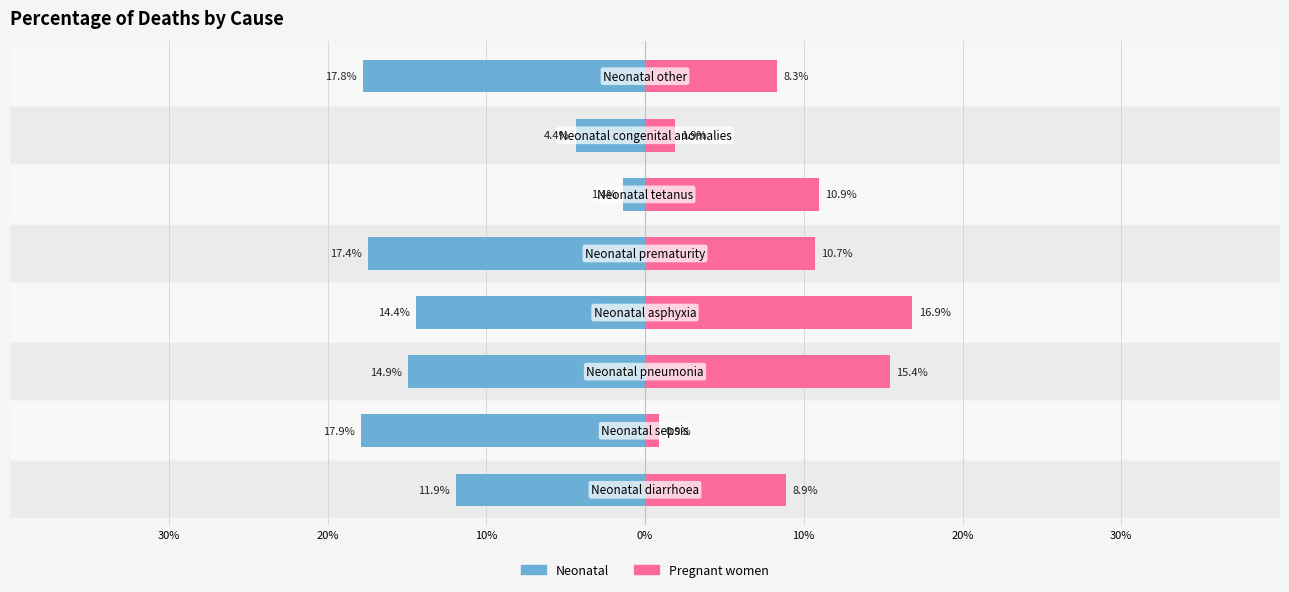

How many groups of bars are there?

8